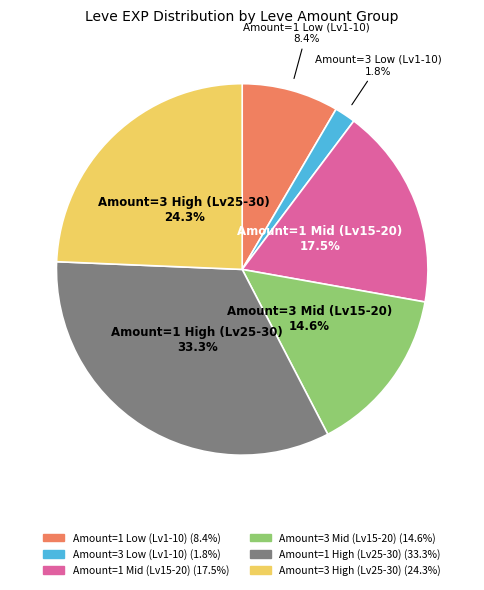

Do Amount=1 Low (Lv1-10) and Amount=1 High (Lv25-30) together represent more than half of the pie?

No